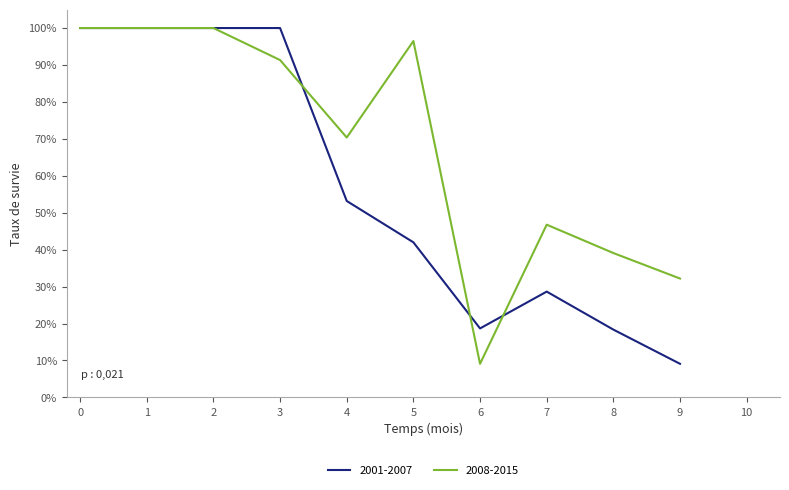

What are all the series names shown in the legend?

2001-2007, 2008-2015